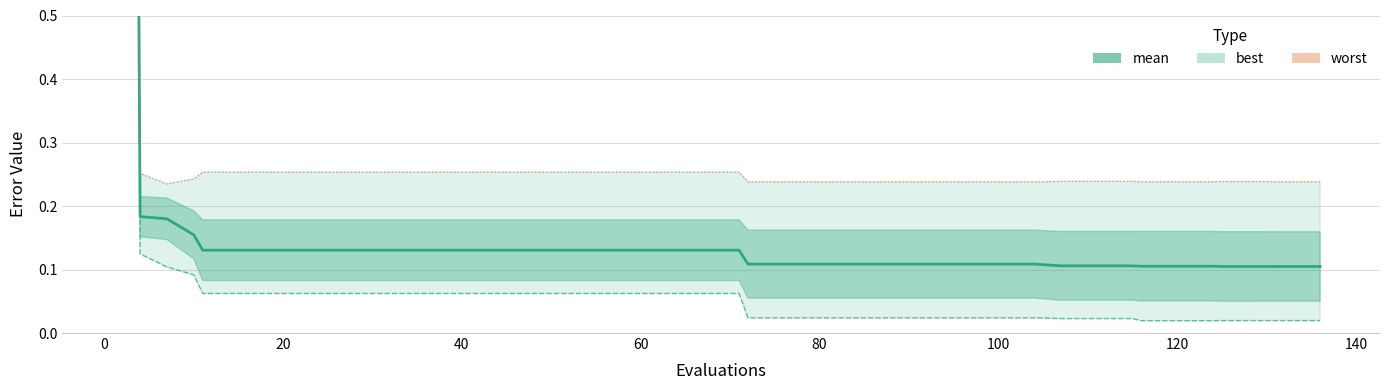

List the series in order of their overall mean, highest first.

worst, mean, best